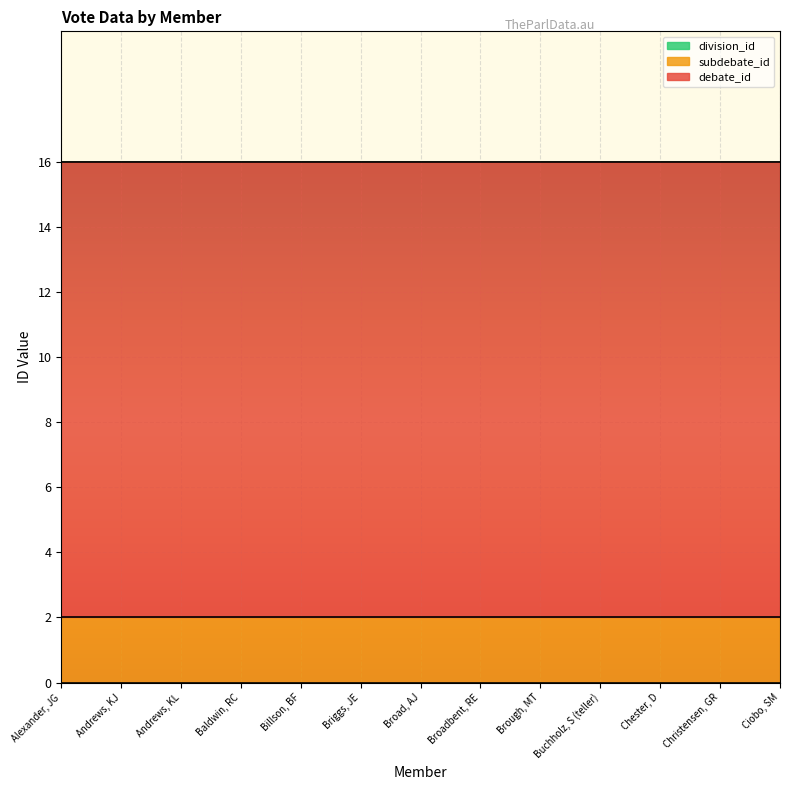

Which series has the largest range (max minus min)?

debate_id